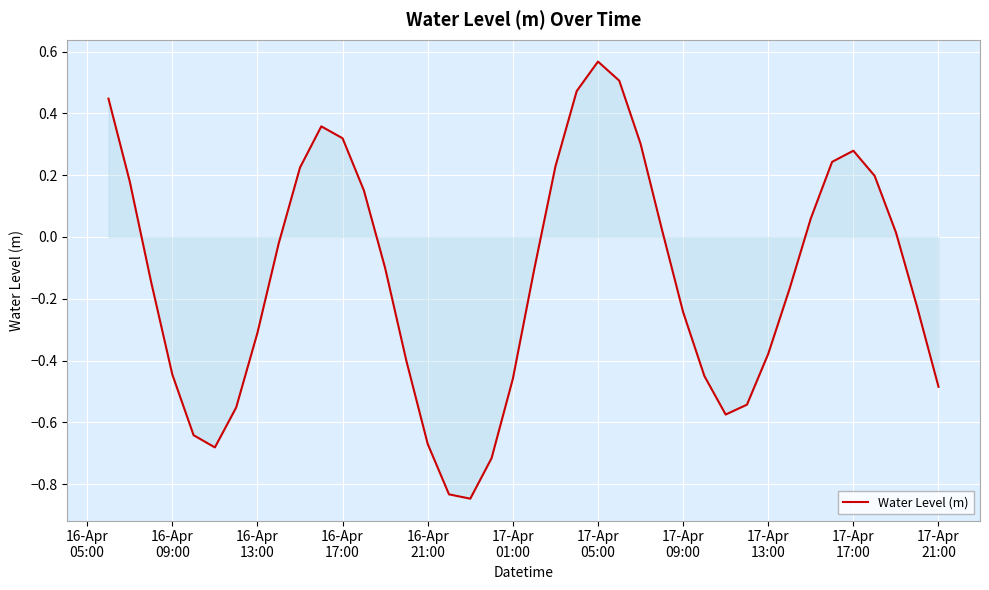

What is the difference between the maximum and minimum values?

1.4